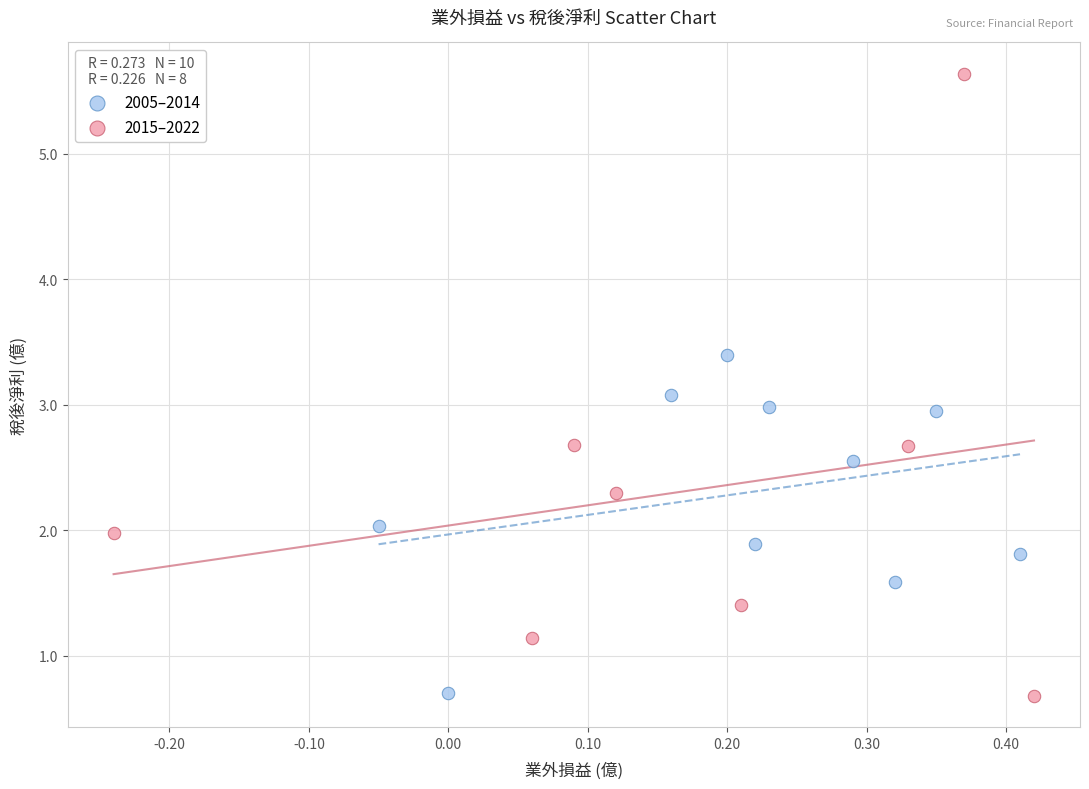

What are all the series names shown in the legend?

2005–2014, 2015–2022